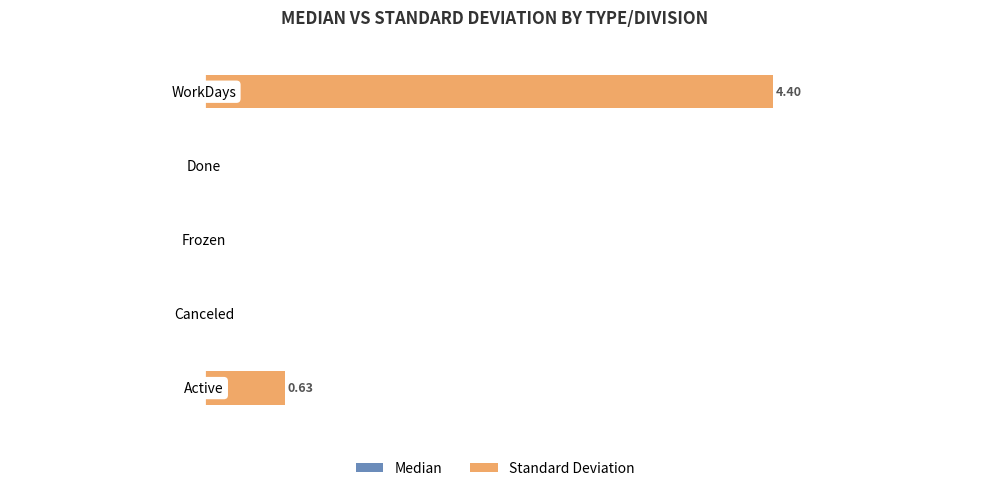

How many data points does each series have?

5